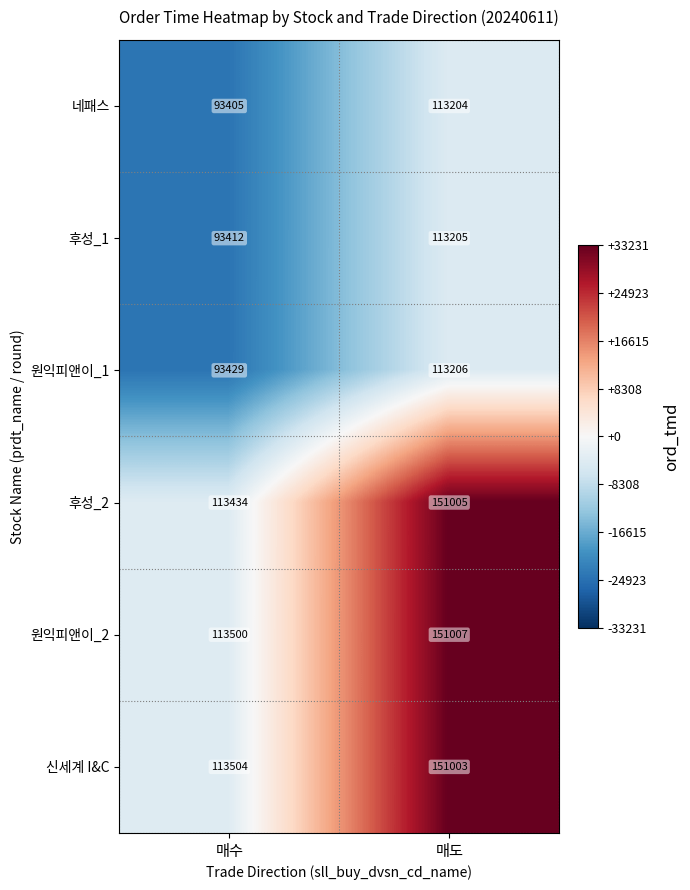

Reading left to right, extract all data points from this chart.

네패스: 93405	113204
후성_1: 93412	113205
원익피앤이_1: 93429	113206
후성_2: 113434	151005
원익피앤이_2: 113500	151007
신세계 I&C: 113504	151003